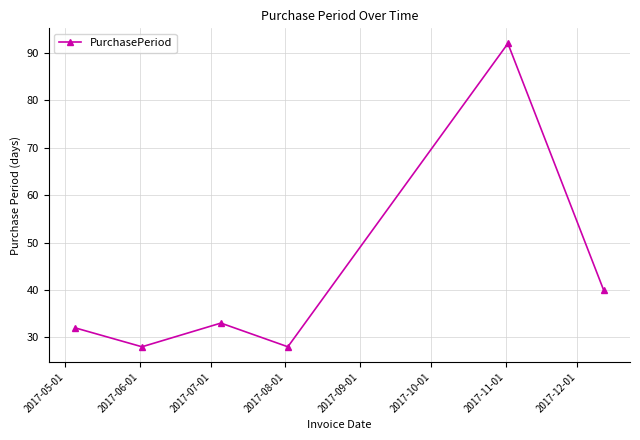

Reading right to left, list all the values displayed in this chart.

40	92	28	33	28	32